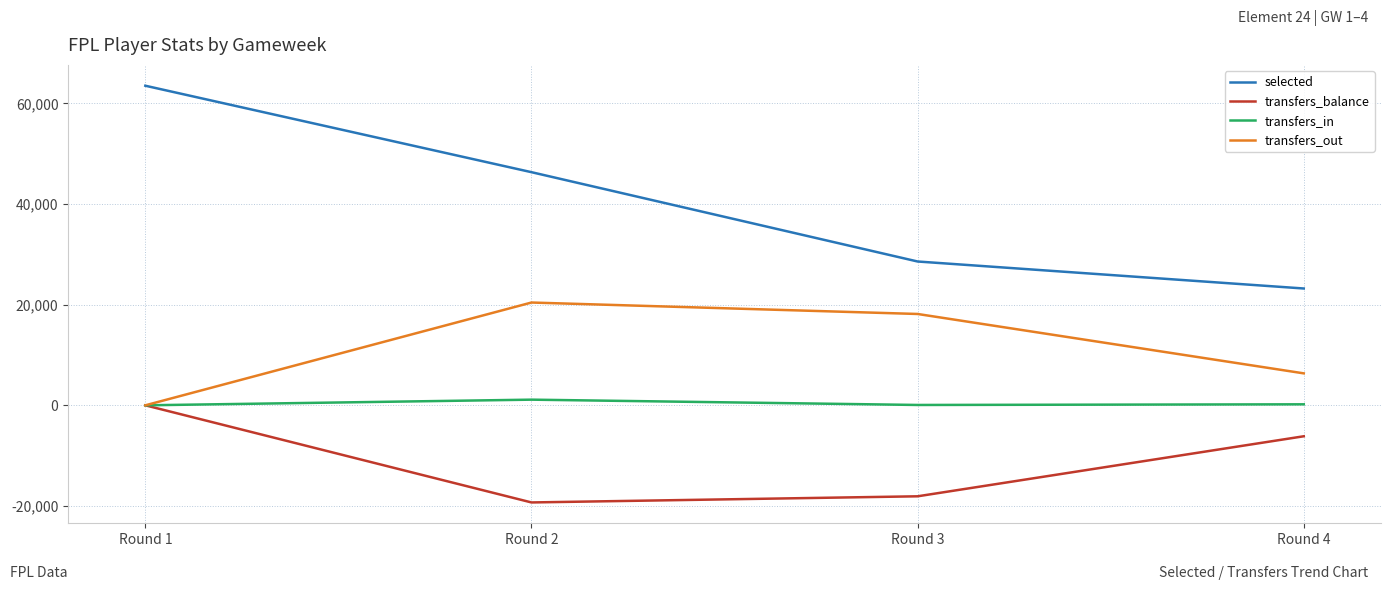

At which label is selected closest to 43375?

Round 2